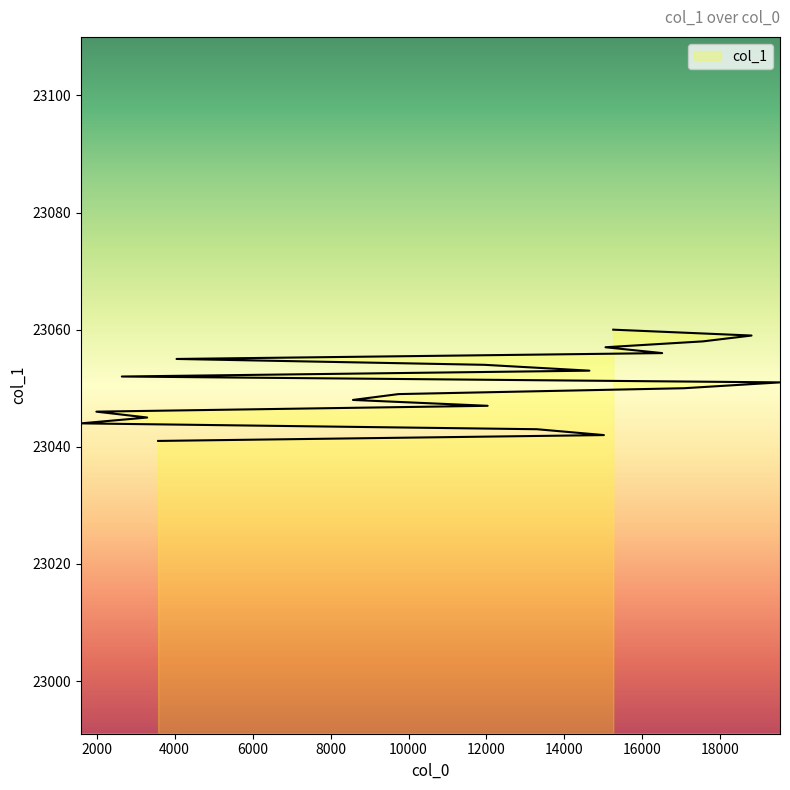

What is the sum of the values at 8575 and 1991?

46094